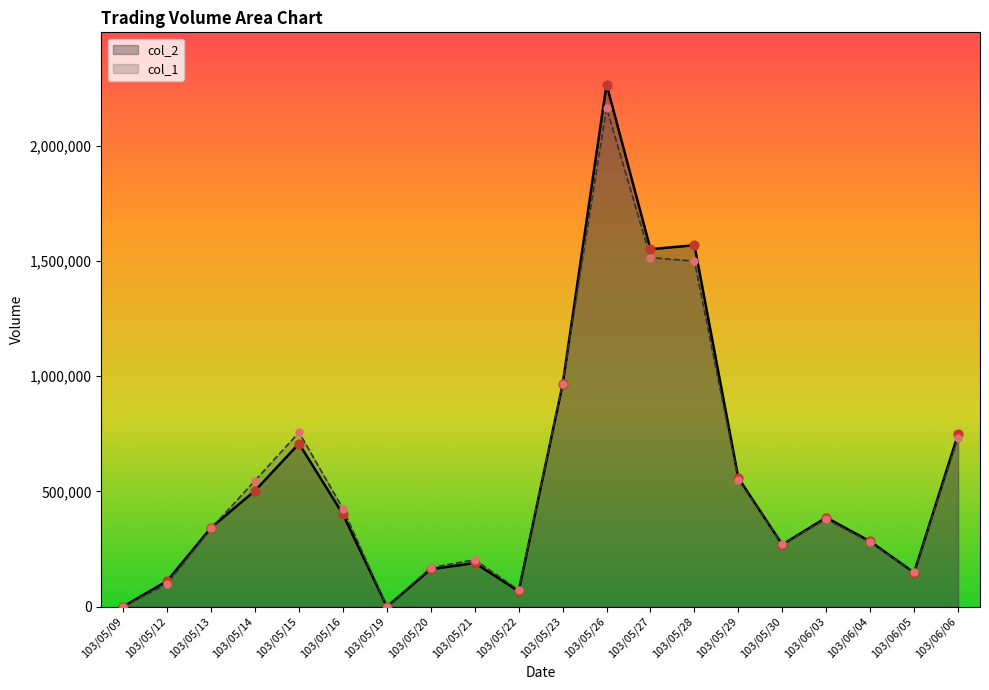

Is the value of col_1 at 103/05/16 greater than the value of col_2 at 103/05/21?

Yes